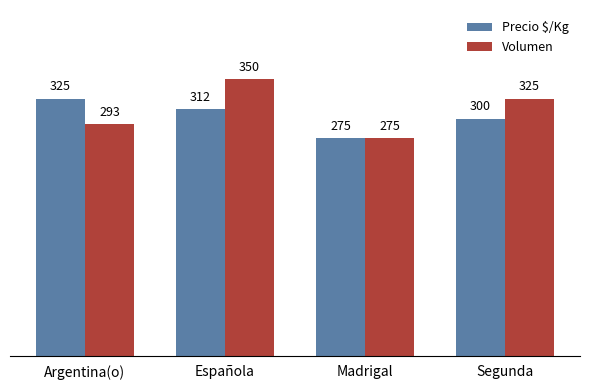

What is the highest value of the Precio $/Kg series?

325